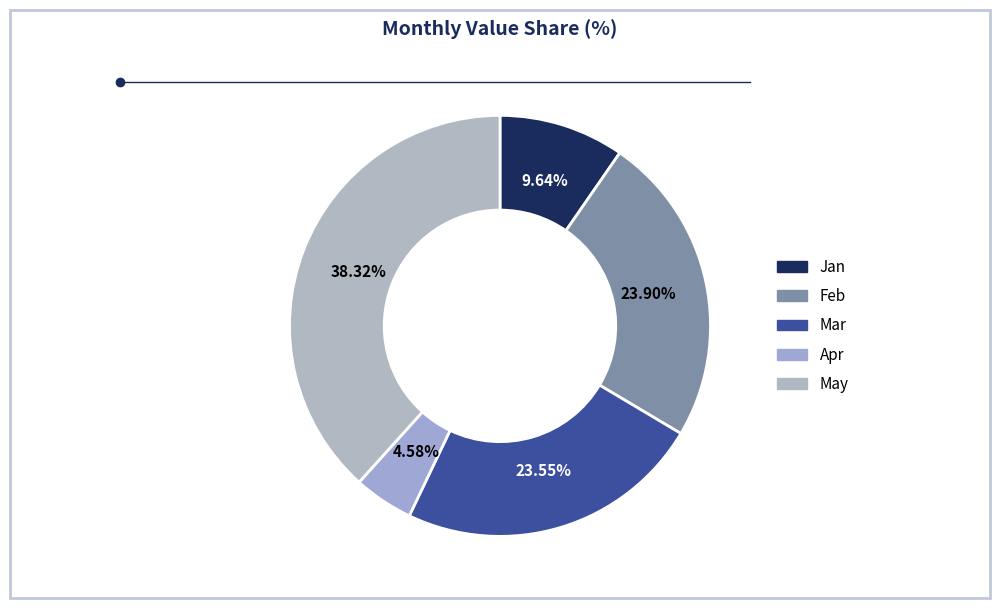

Is May the majority of the pie?

No